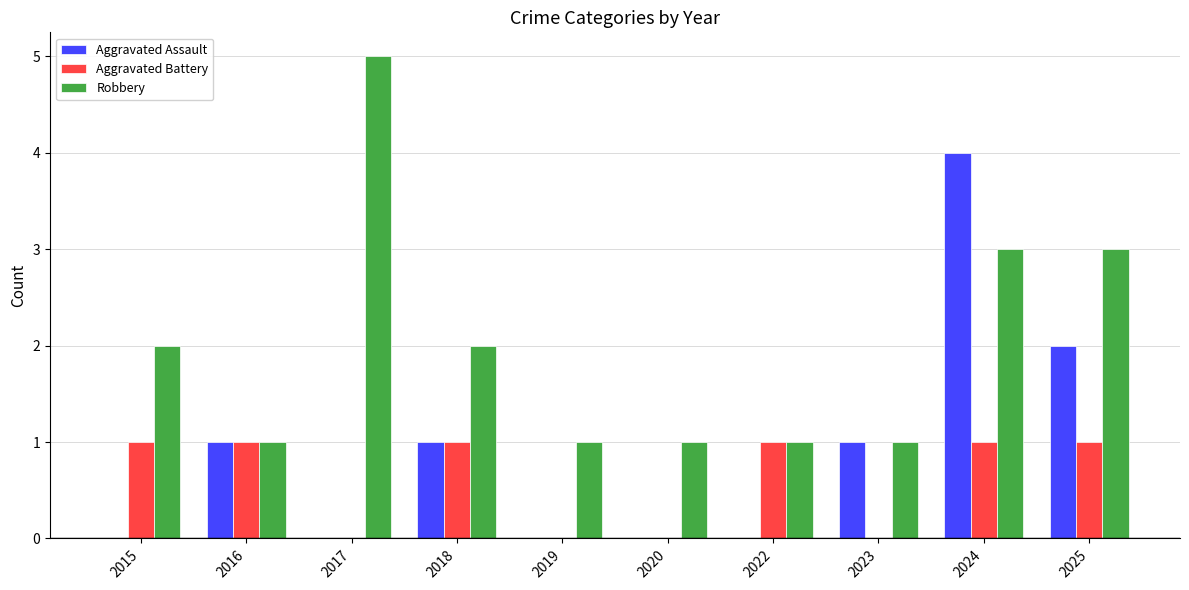

What is the average value of the Robbery series?

2